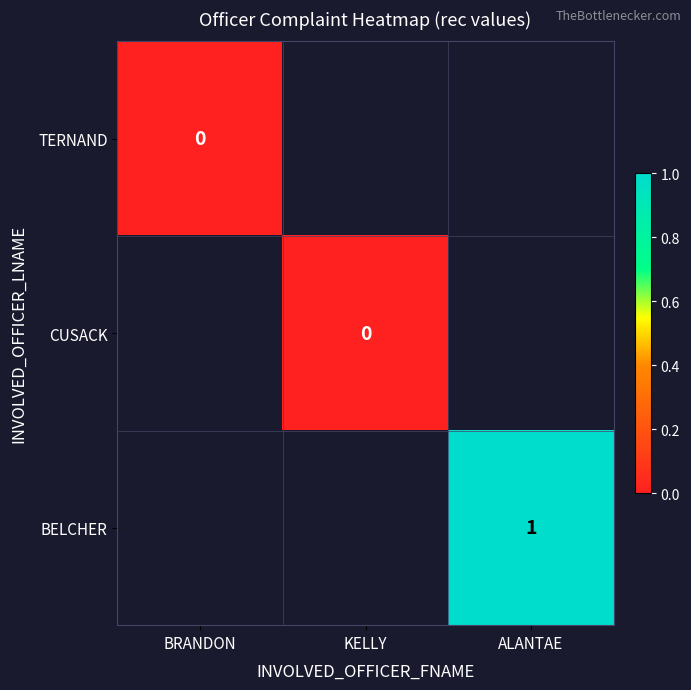

The value of BELCHER at ALANTAE is 1. True or false?

True